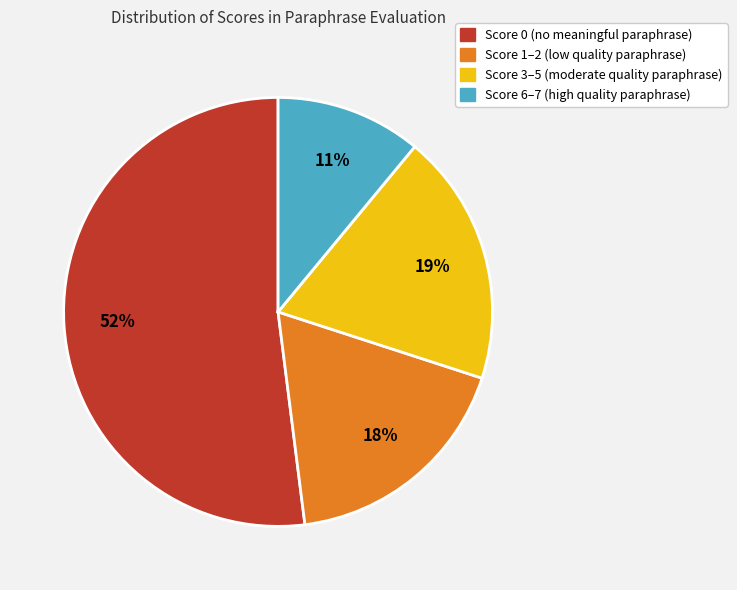

Is there any slice that represents more than half of the pie?

Yes